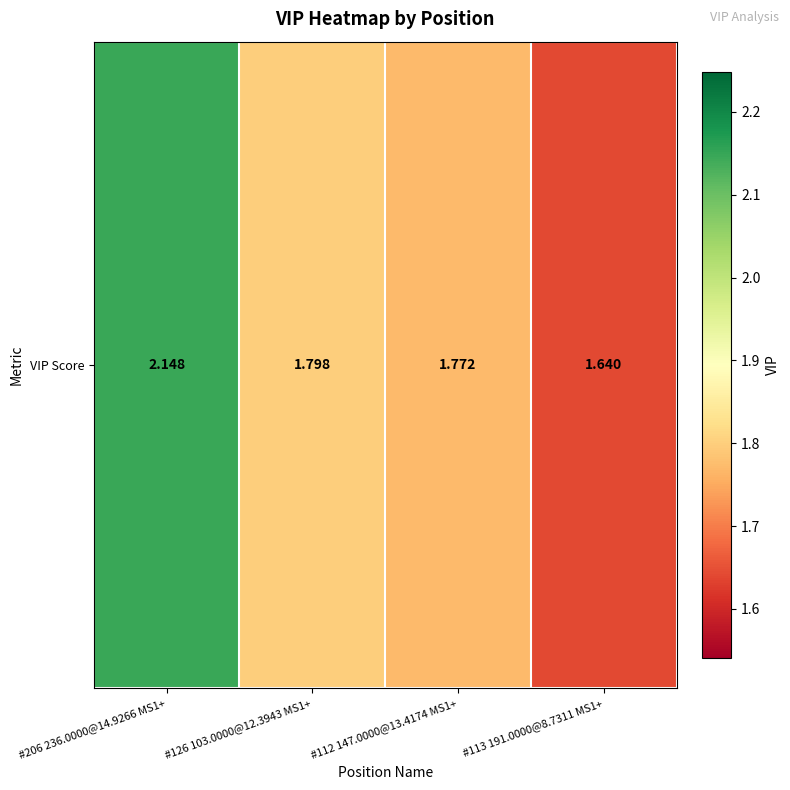

Count the number of categories in the chart.

4